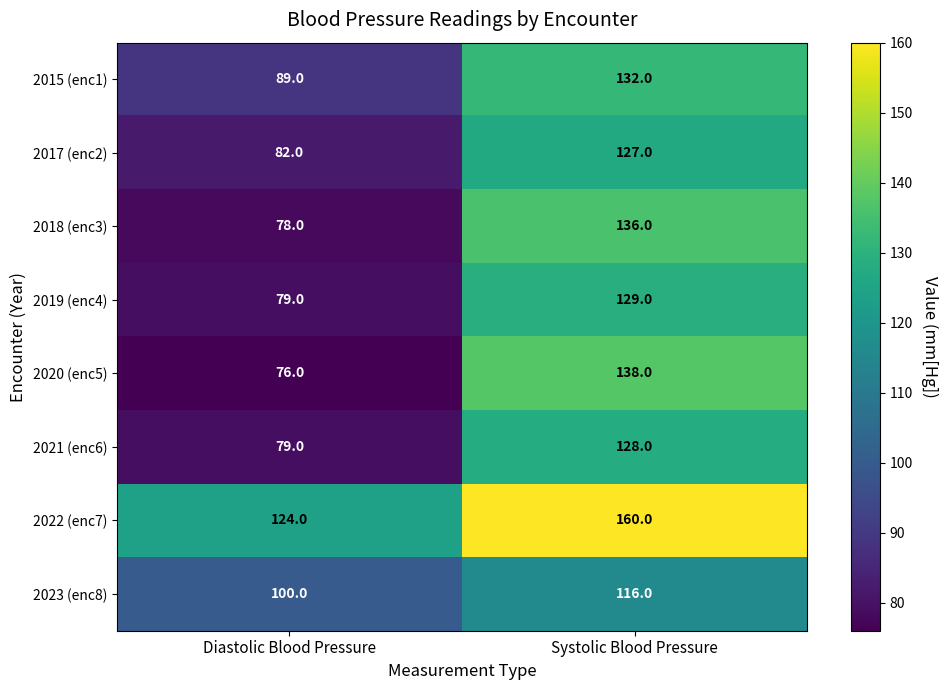

True or false: 2020 (enc5) has a value of 138 at Systolic Blood Pressure.

True